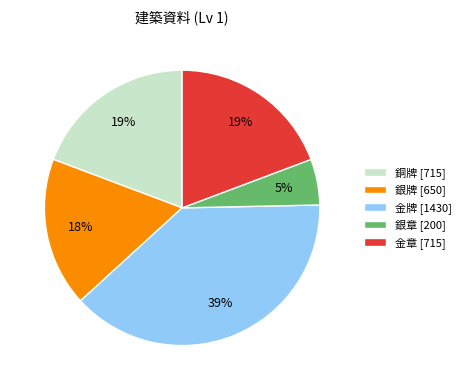

What is the smallest slice in the pie chart?

銀章